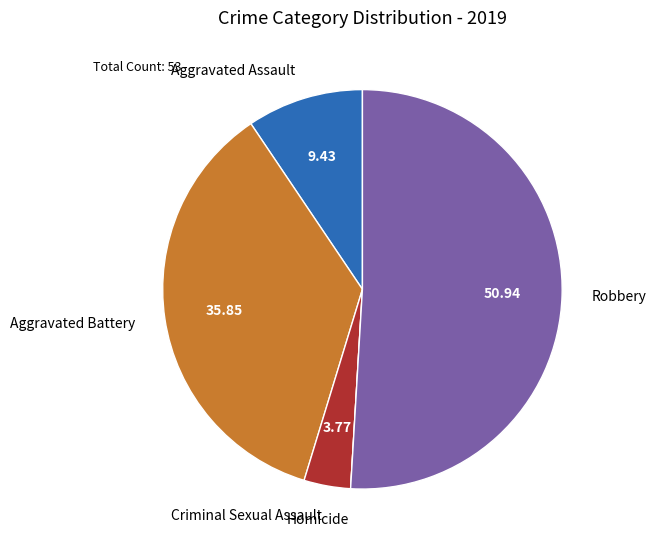

Combined, do Robbery and Criminal Sexual Assault account for over 50%?

Yes